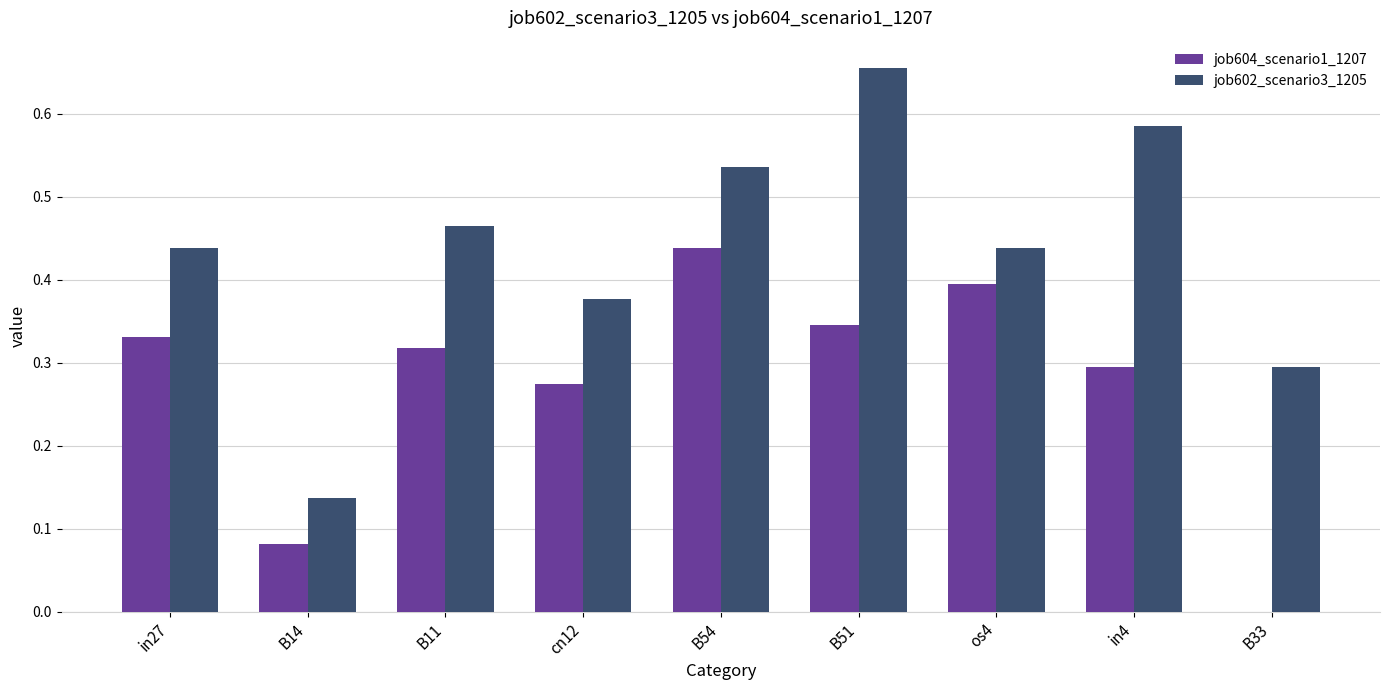

Which series has the widest spread of values?

job602_scenario3_1205